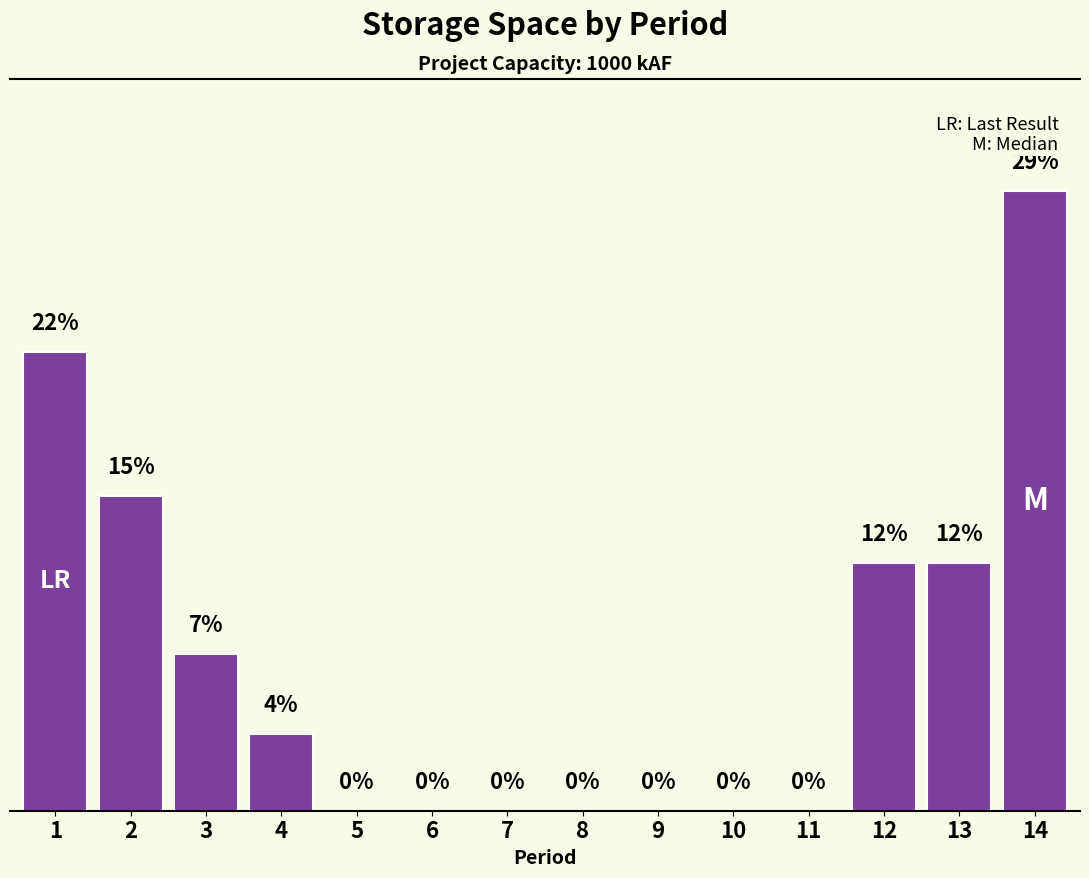

Reading right to left, list all the values displayed in this chart.

14=29.2	13=11.7	12=11.7	11=0.0	10=0.0	9=0.0	8=0.0	7=0.0	6=0.0	5=0.0	4=3.6	3=7.4	2=14.8	1=21.6